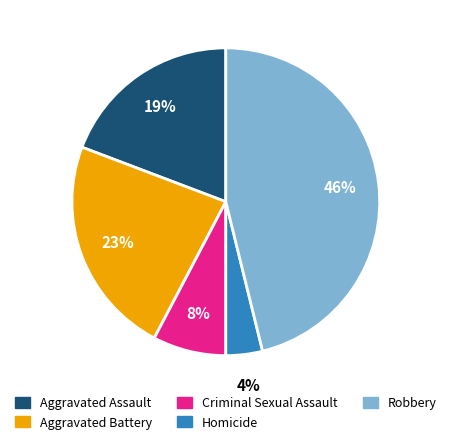

Is there a majority slice in this chart?

No